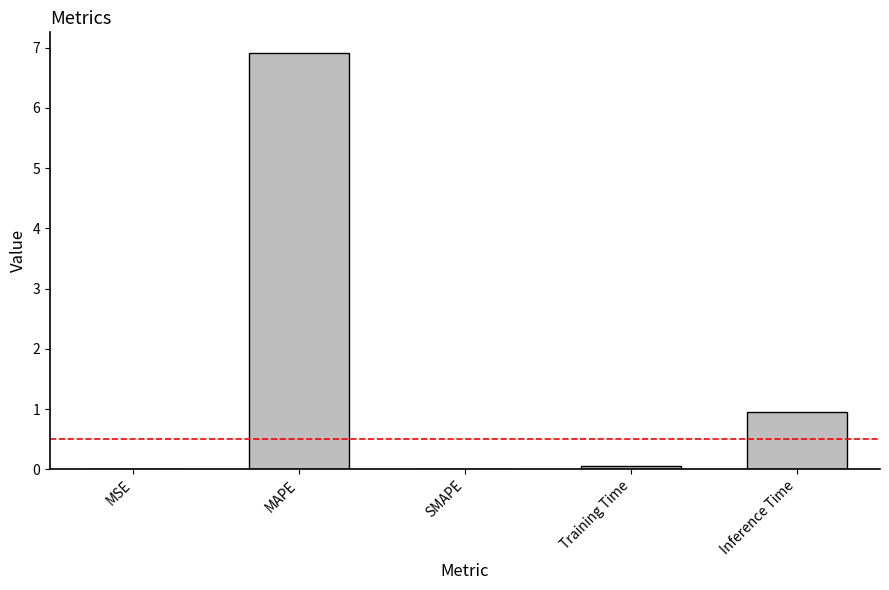

What is the approximate value at Inference Time?

1.0